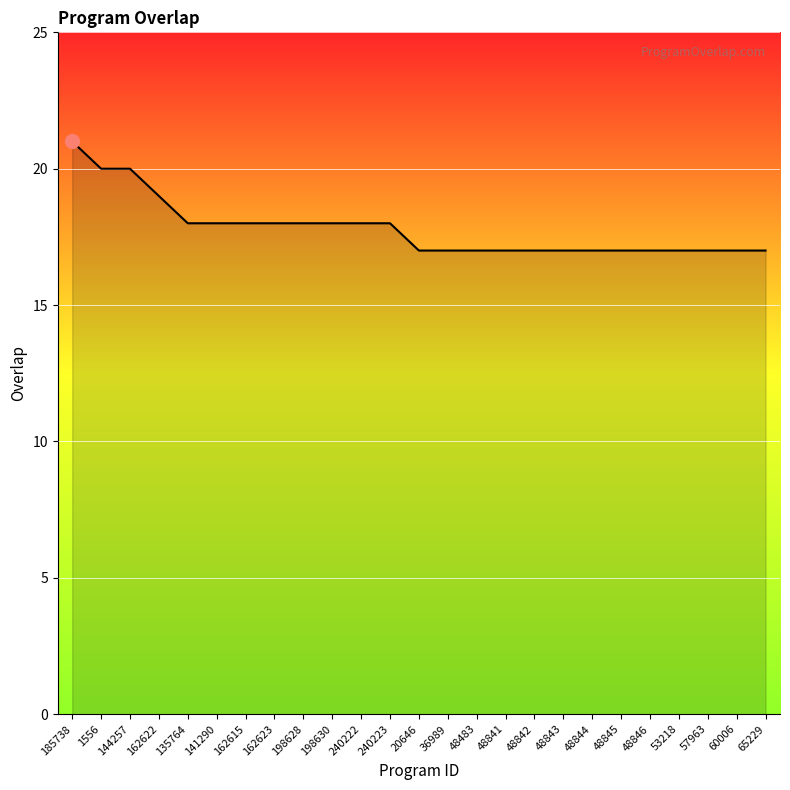

Which has a higher value, 48846 or 198628?

198628